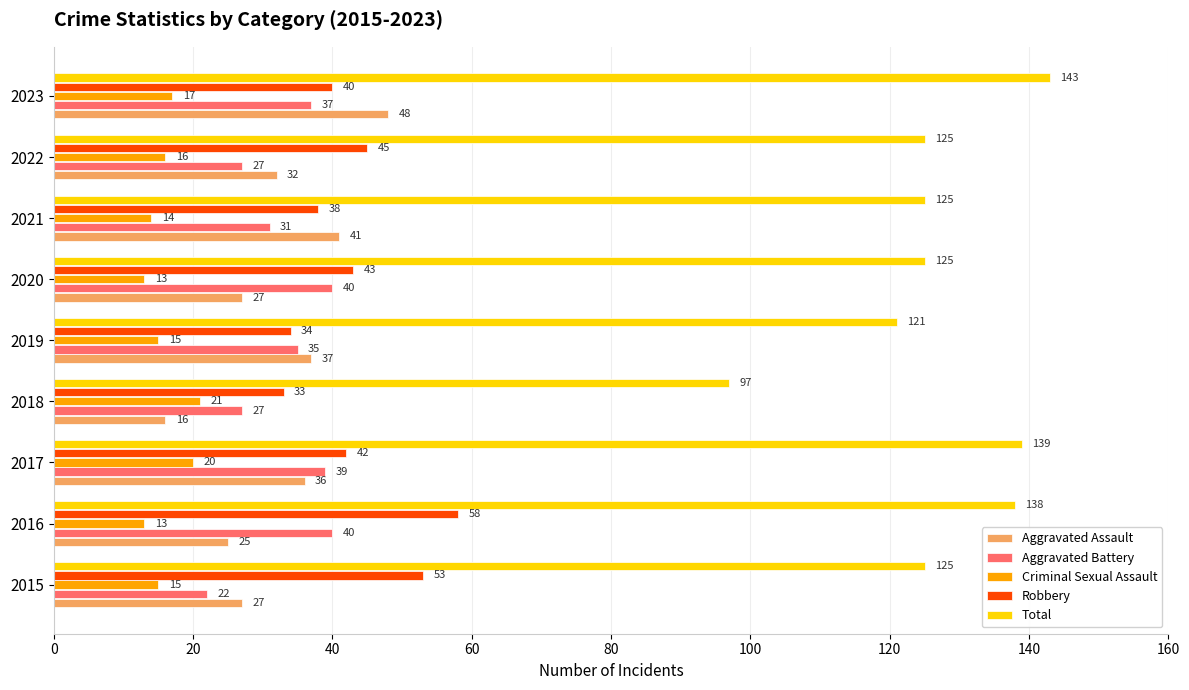

The Criminal Sexual Assault series shows 4 at 2019. True or false?

False